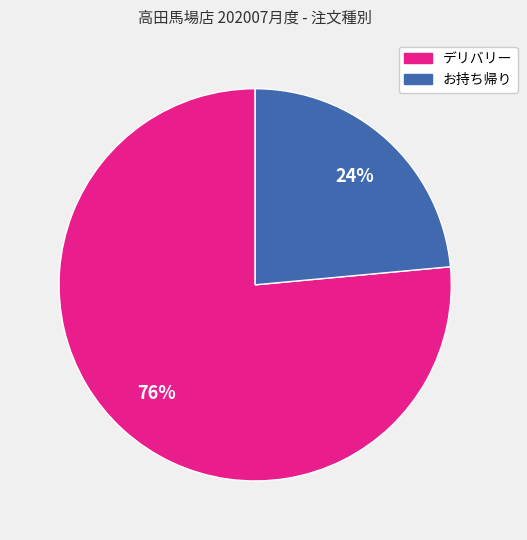

What is the smallest slice in the pie chart?

お持ち帰り